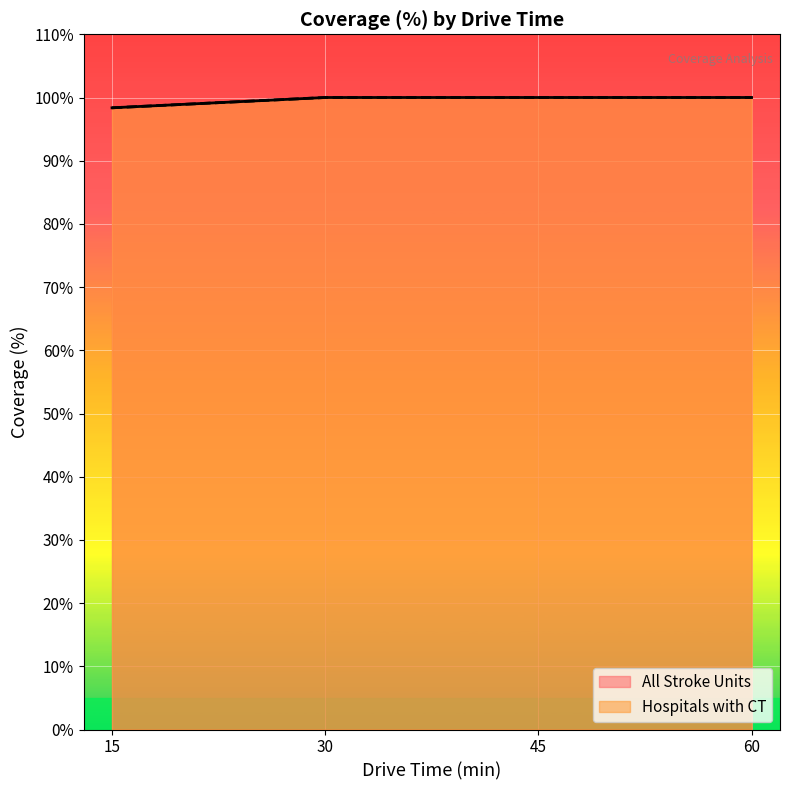

Rank the series at 30 from lowest to highest value.

All Stroke Units (line), Hospitals with CT (line)